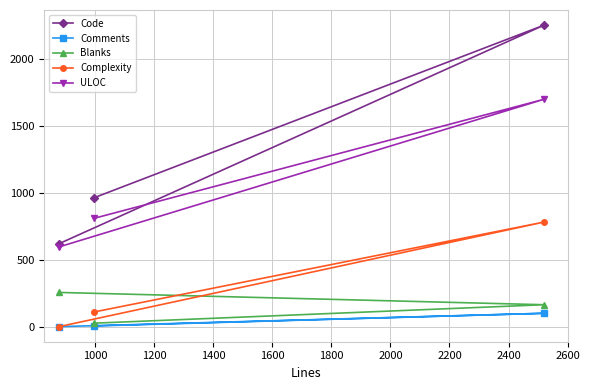

Rank the series by their maximum value, from highest to lowest.

Code, ULOC, Complexity, Blanks, Comments